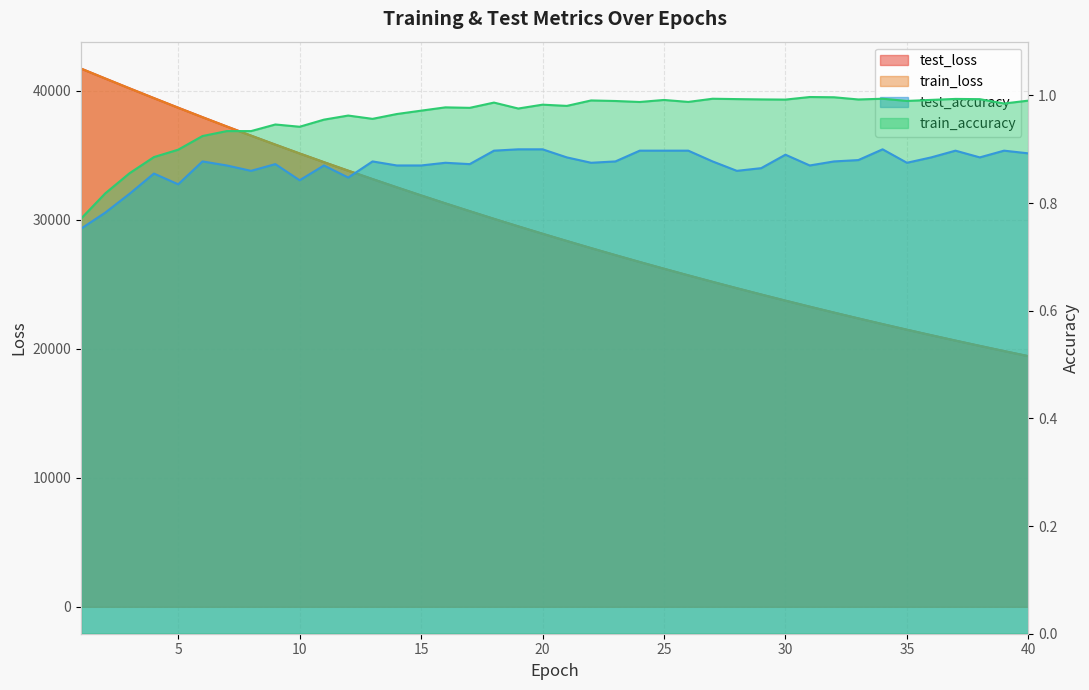

Which has a higher value, 4 or 29?

4